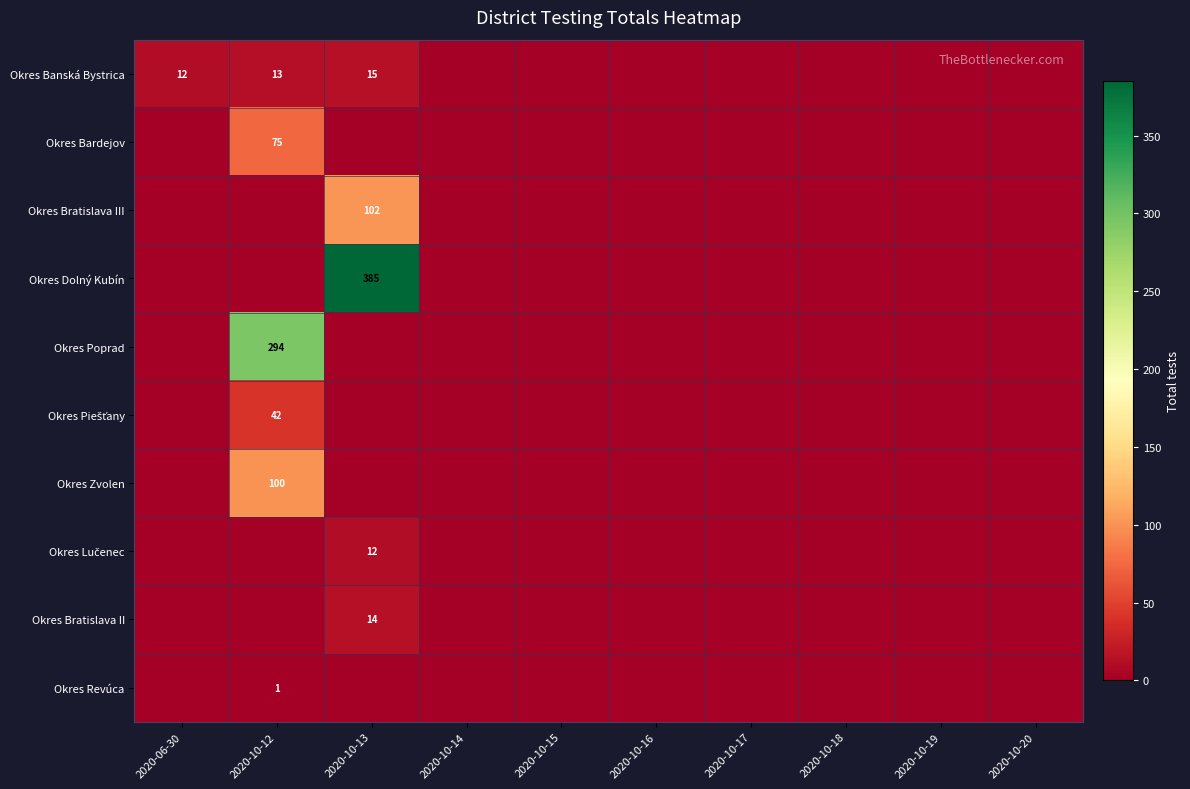

Rank the series by their maximum value, from lowest to highest.

Okres Revúca, Okres Lučenec, Okres Bratislava II, Okres Banská Bystrica, Okres Piešťany, Okres Bardejov, Okres Zvolen, Okres Bratislava III, Okres Poprad, Okres Dolný Kubín